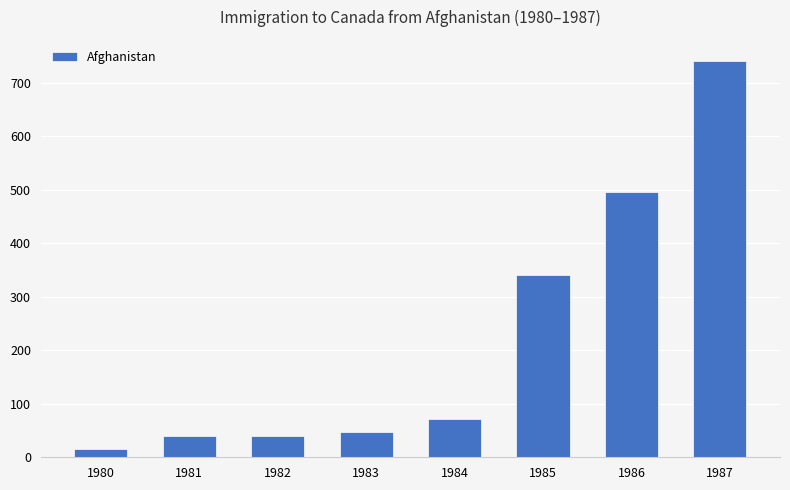

What is the difference between the maximum and minimum values?

725